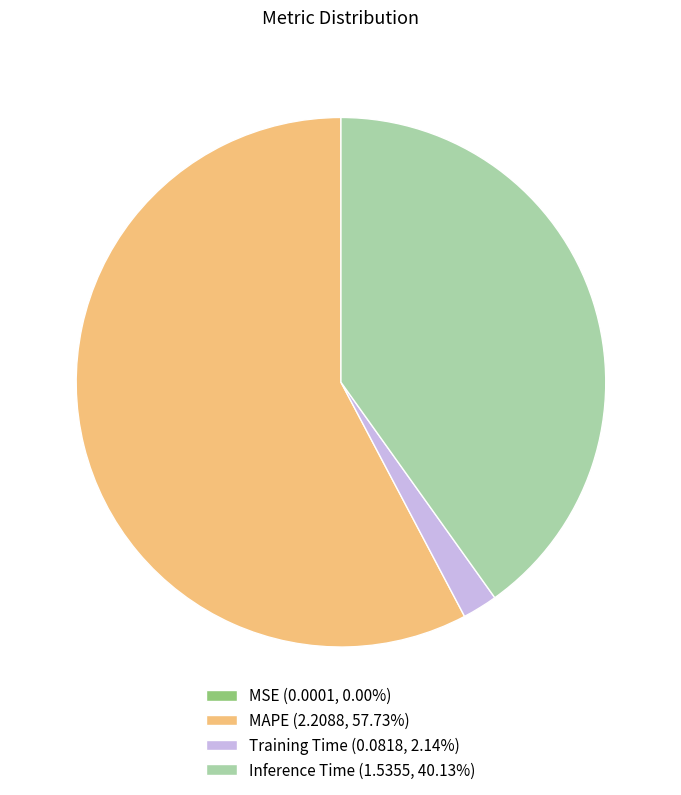

Do MAPE (2.2088, 57.73%) and Inference Time (1.5355, 40.13%) together represent more than half of the pie?

Yes